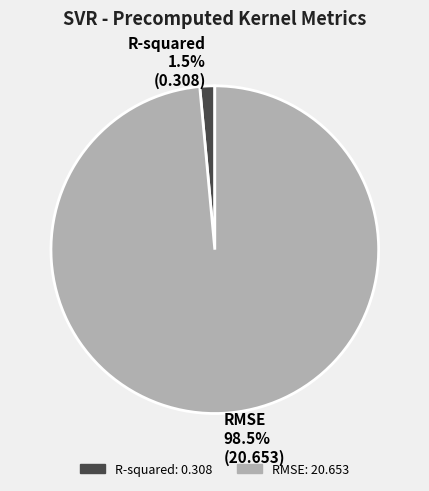

Which has a higher value, R-squared or RMSE?

RMSE